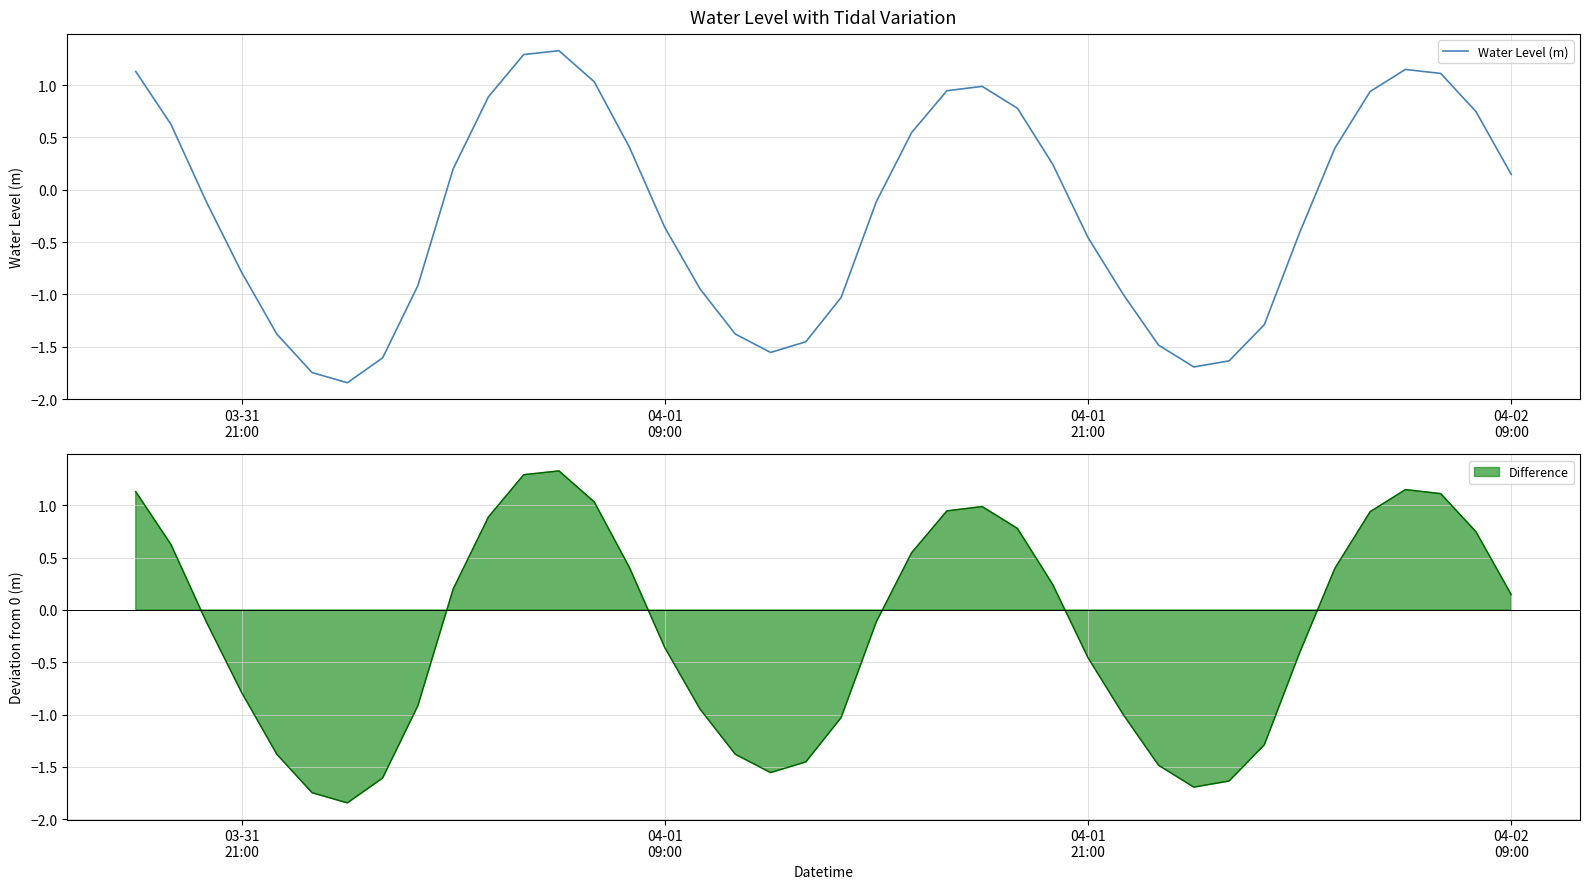

What is the maximum value for Water Level (m)?

1.3